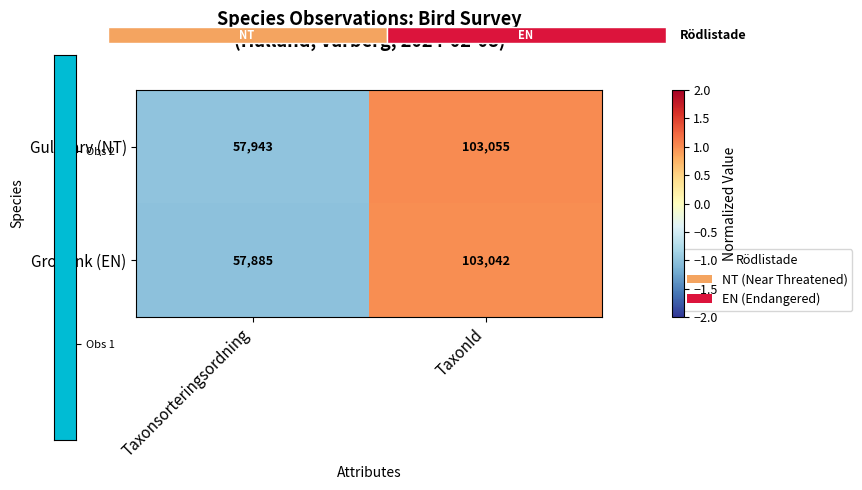

At which label is Gulsparv (NT) closest to 80499?

Taxonsorteringsordning